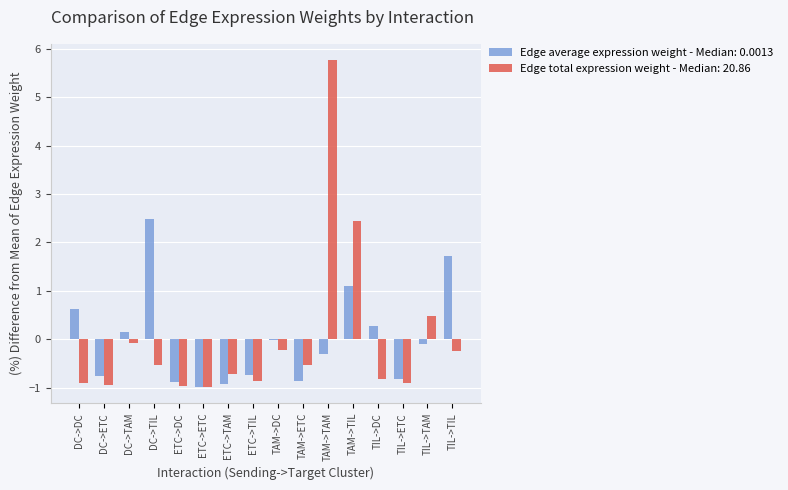

What is the sum of the Edge total expression weight - Median: 20.86 values at ETC->TAM and ETC->ETC?

-1.7